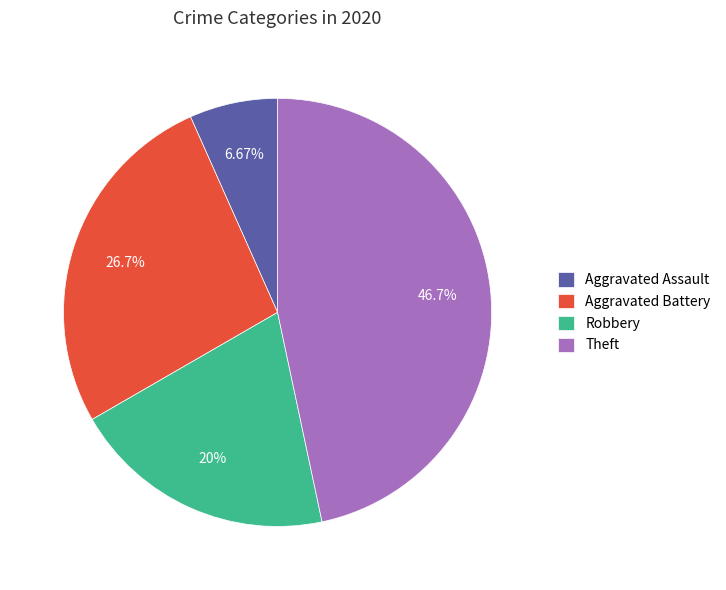

To the nearest percent, what portion does Robbery represent?

20%